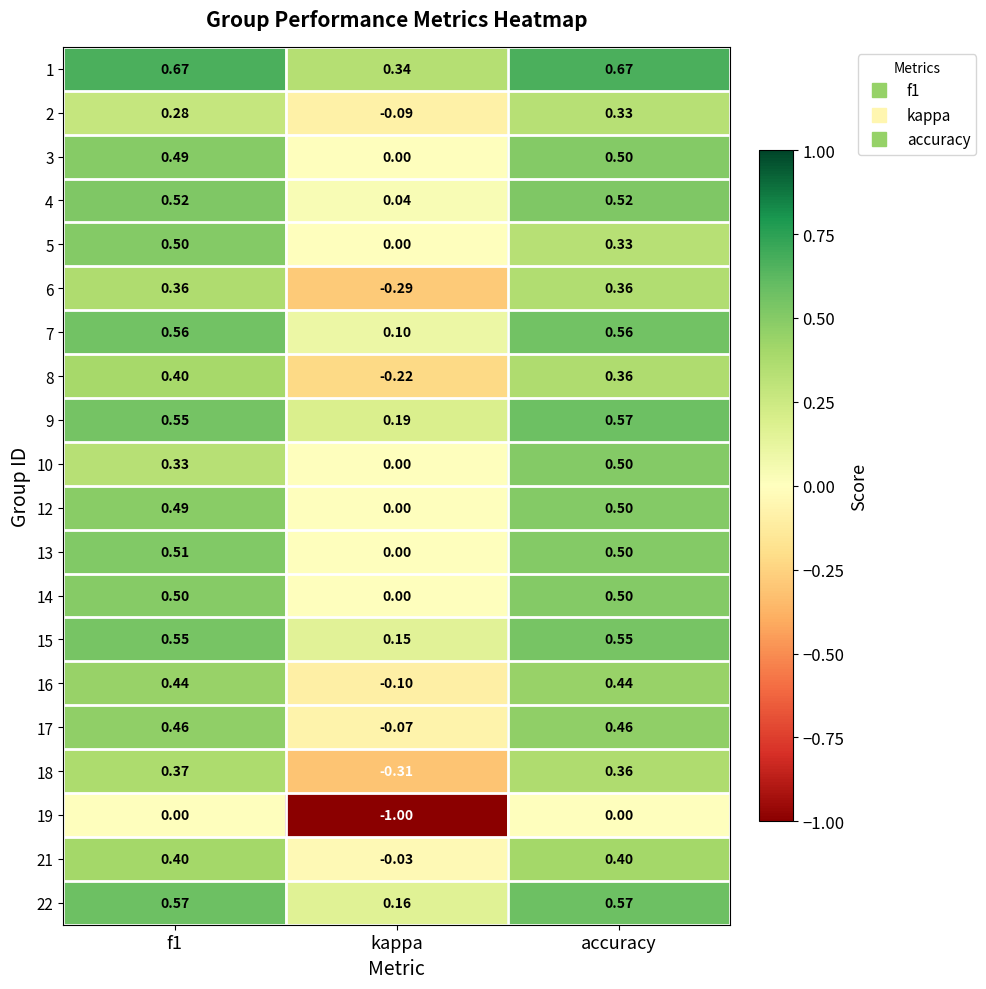

What is the difference between the highest and lowest values at kappa?

1.3